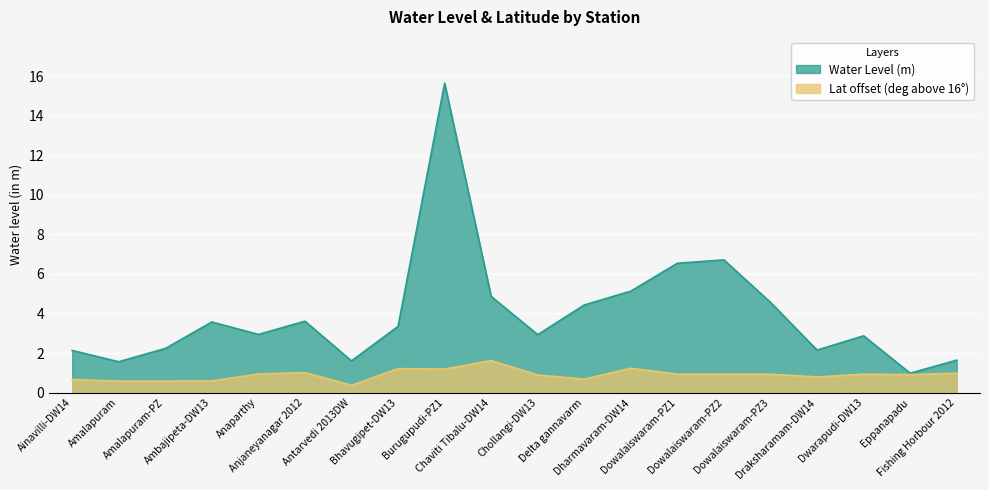

Which has a higher value, Dwarapudi-DW13 or Dharmavaram-DW14?

Dharmavaram-DW14